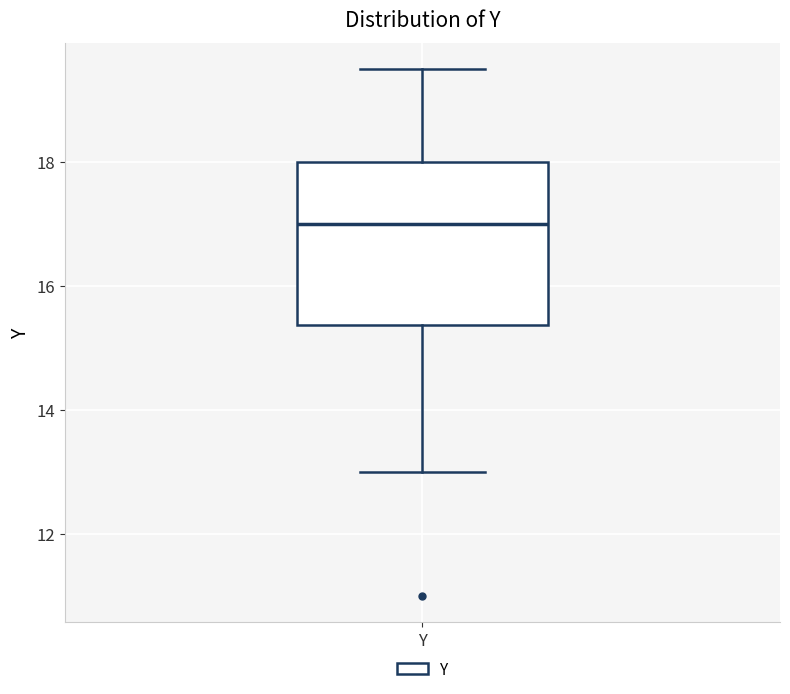

Where is the upper edge of the box for Y on the y-axis? The values are not printed on the chart, so give them approximately, as read against the axis.

18.0